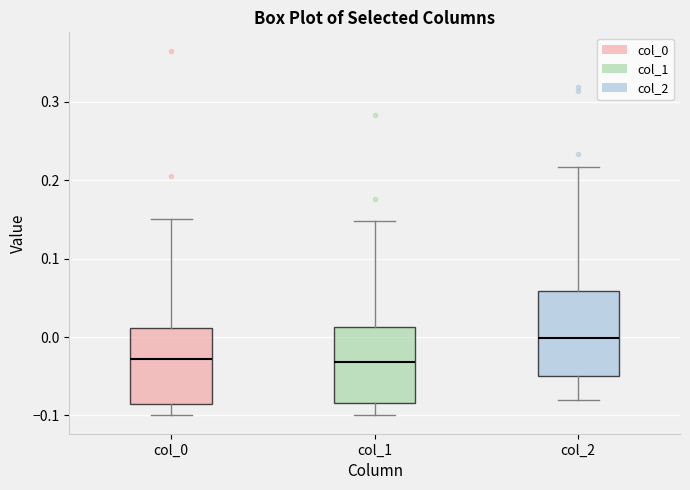

Where does the upper whisker of the box for col_2 end on the y-axis? The values are not printed on the chart, so give them approximately, as read against the axis.

0.22